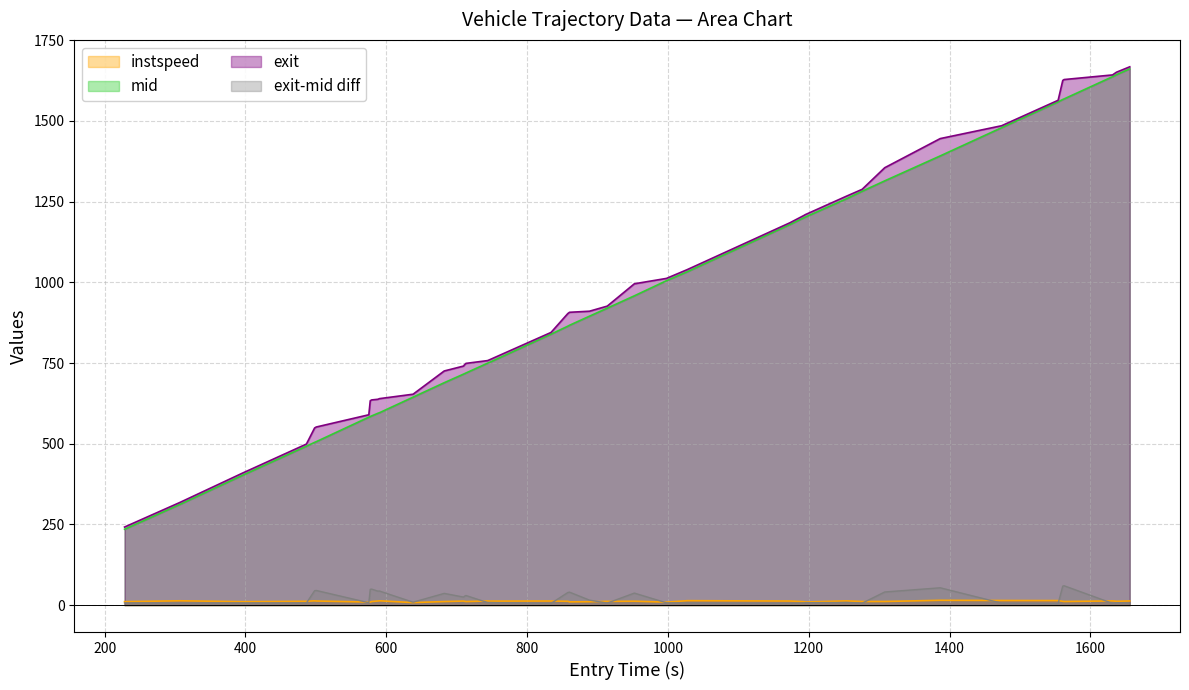

True or false: instspeed and mid cross at least once.

False